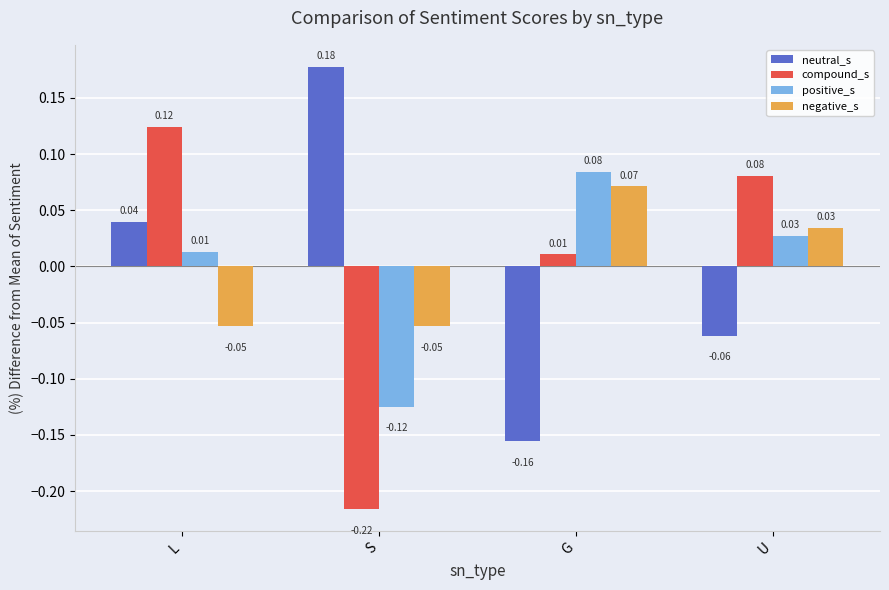

How many bars are there in total?

16